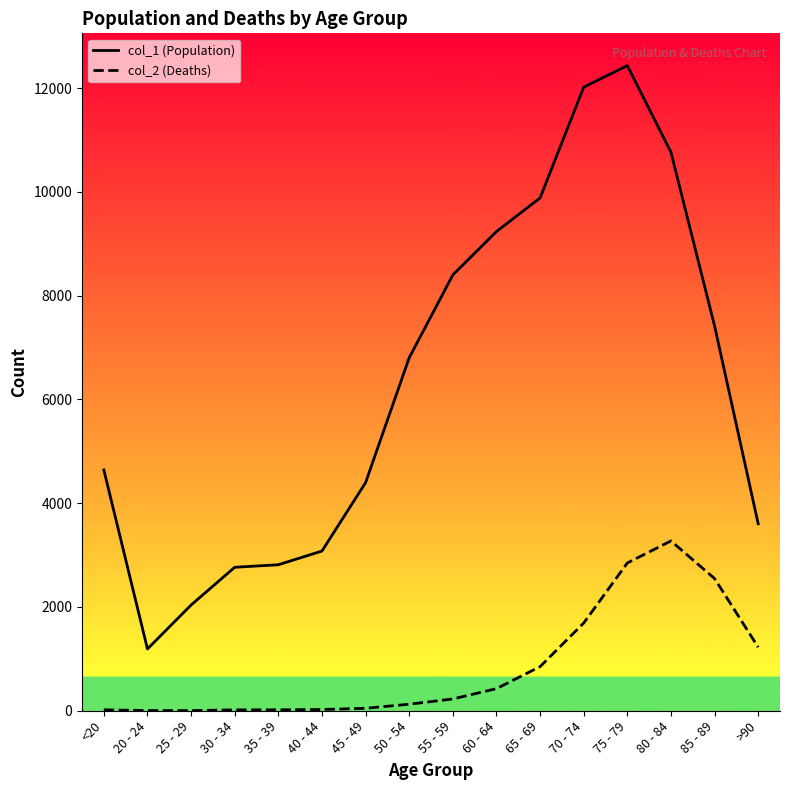

Is the value of col_1 (Population) at >90 greater than the value of col_2 (Deaths) at 40 - 44?

Yes